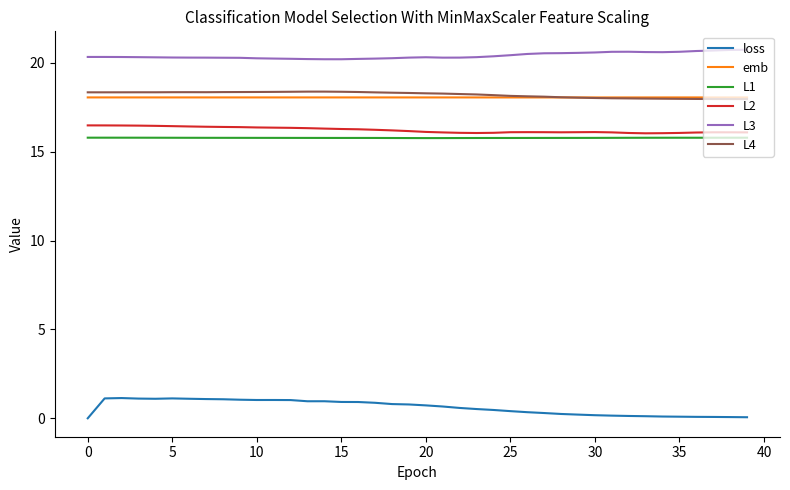

Which series has the largest total across all categories?

L3